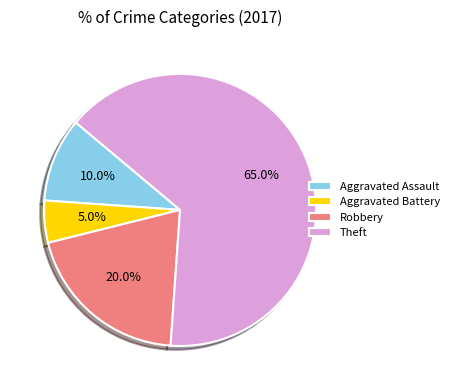

Rank the categories by value from lowest to highest.

Aggravated Battery, Aggravated Assault, Robbery, Theft